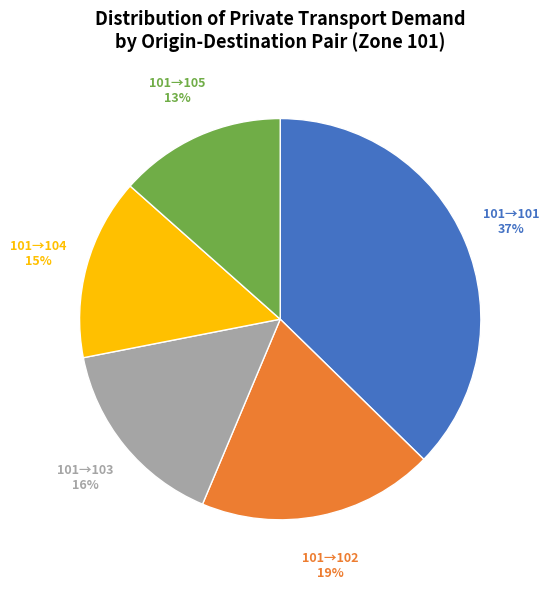

Approximately how many times larger is the value at 101→103 compared to 101→102?

0.8